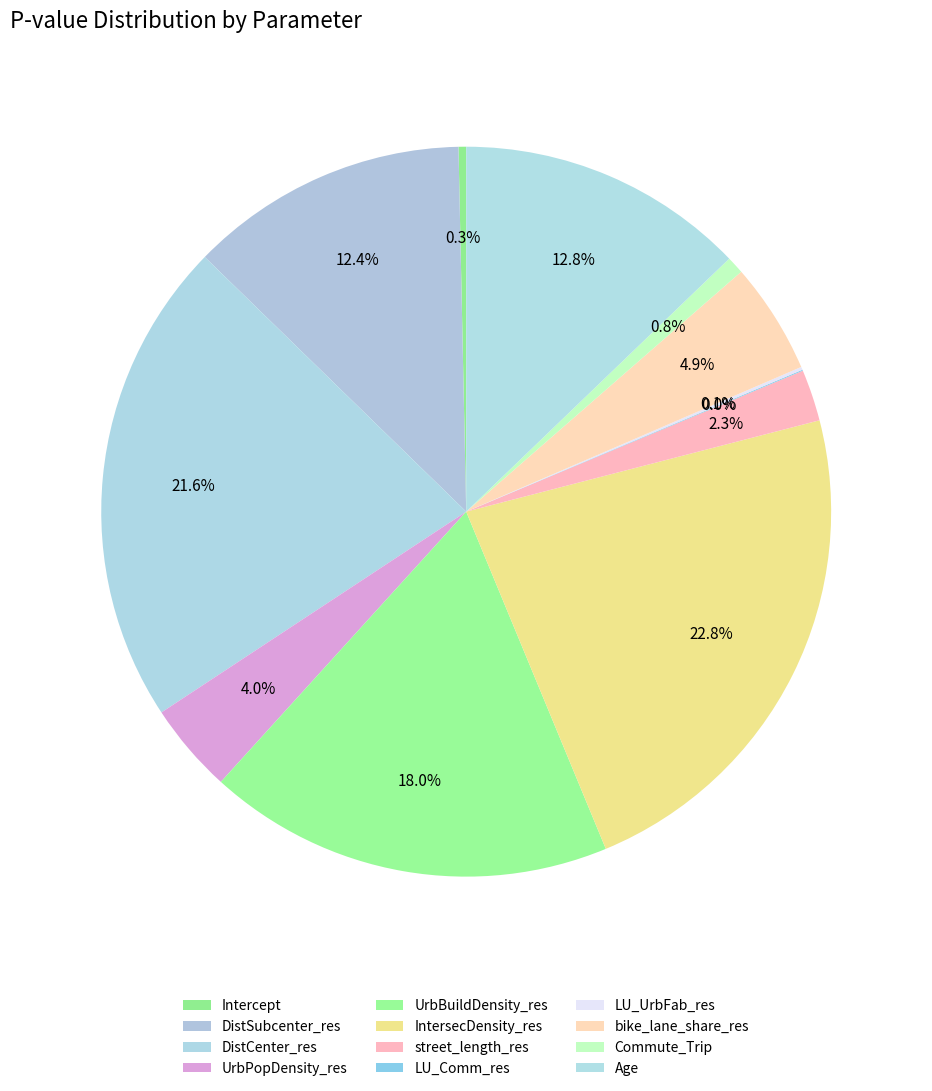

True or false: LU_UrbFab_res accounts for 0% of the total.

True